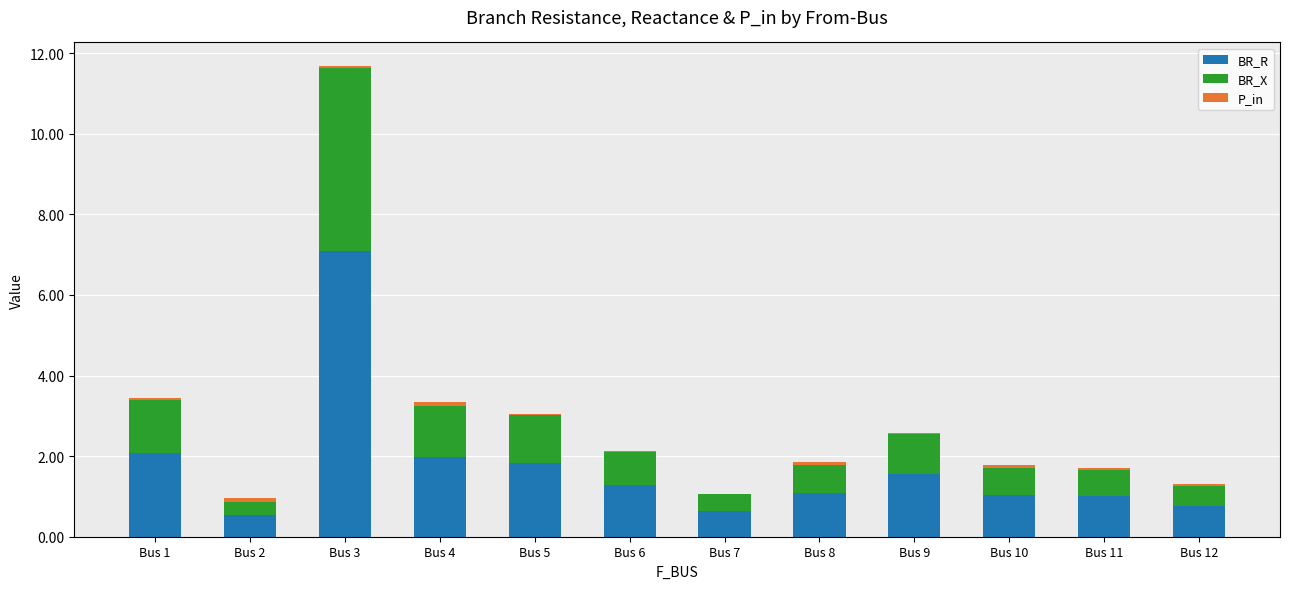

At which category is the sum across all series the highest?

Bus 3